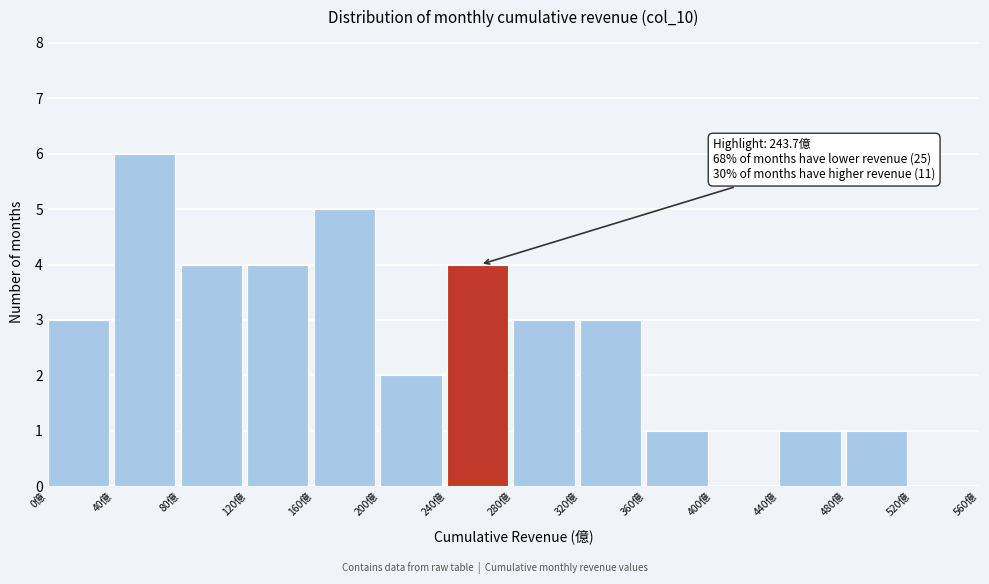

Which range on the x-axis has the tallest bar?

40 to 80